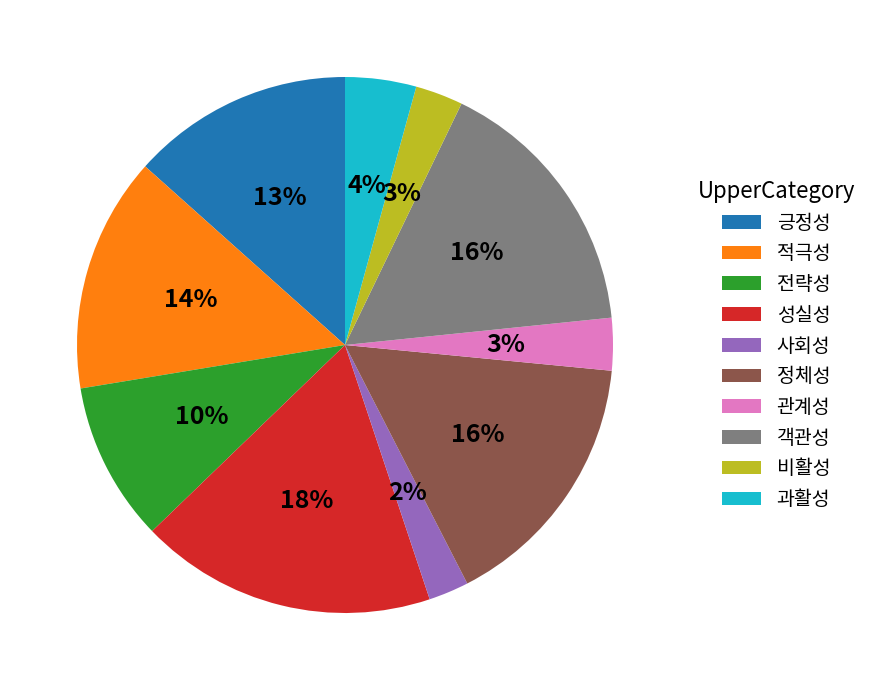

True or false: 사회성 accounts for 2% of the total.

True